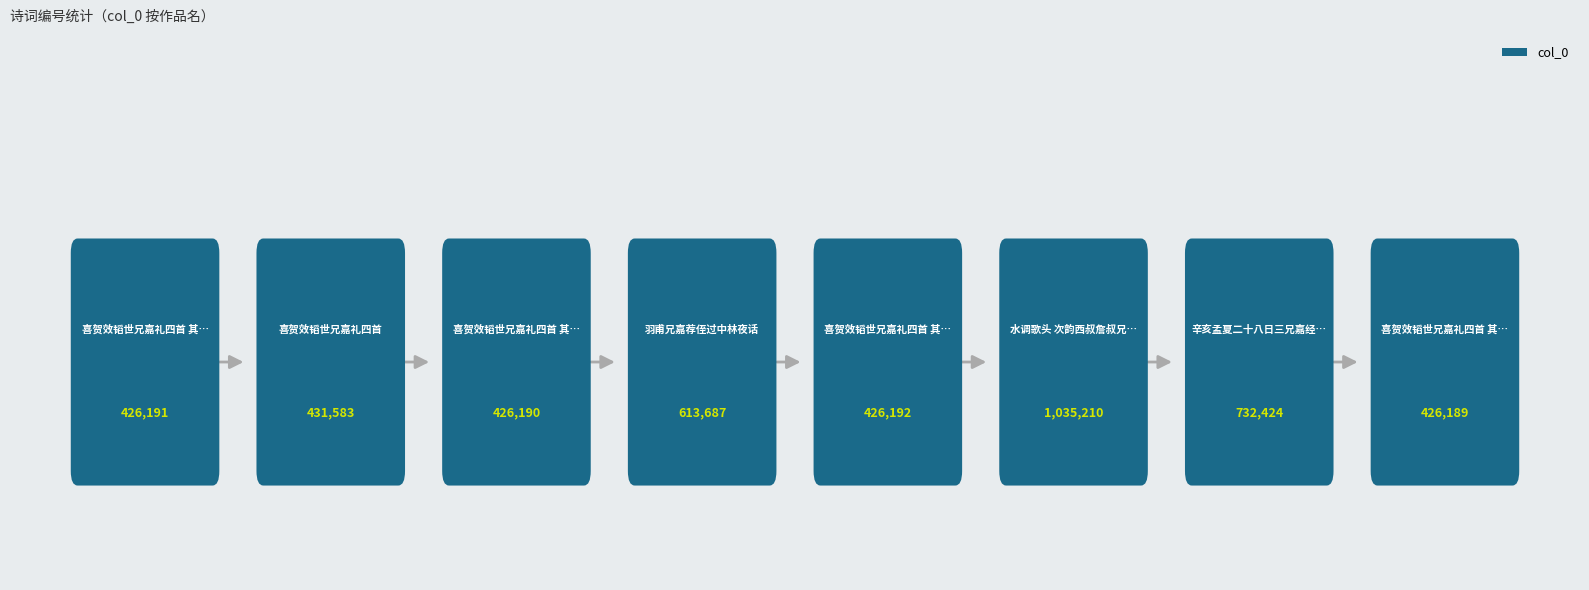

The value at 喜贺效韬世兄嘉礼四首 其一 is 287736. True or false?

False